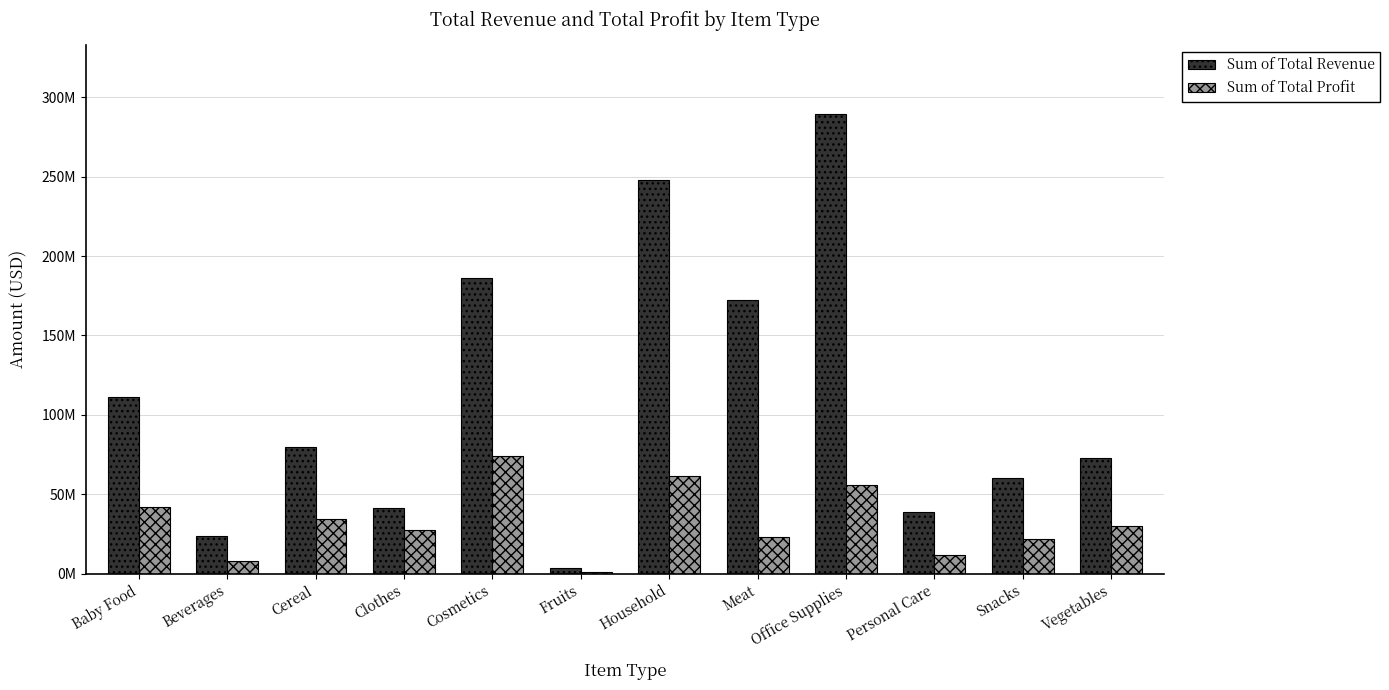

List the series in order of their peak value, highest first.

Sum of Total Revenue, Sum of Total Profit